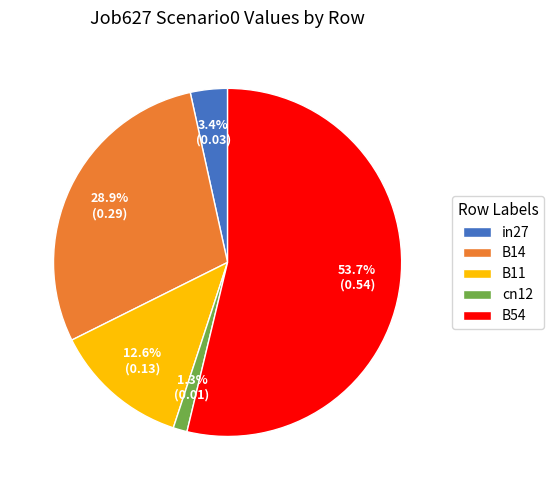

True or false: B54 accounts for 67% of the total.

False